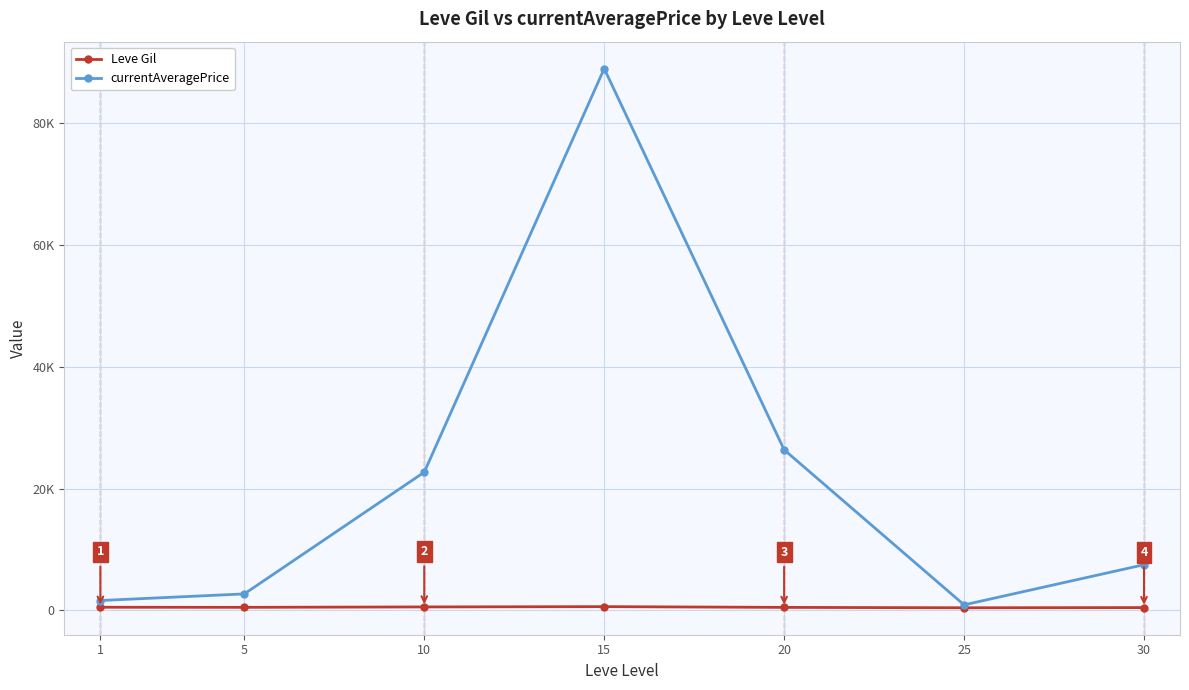

Where is Leve Gil nearest to the value 530?

1